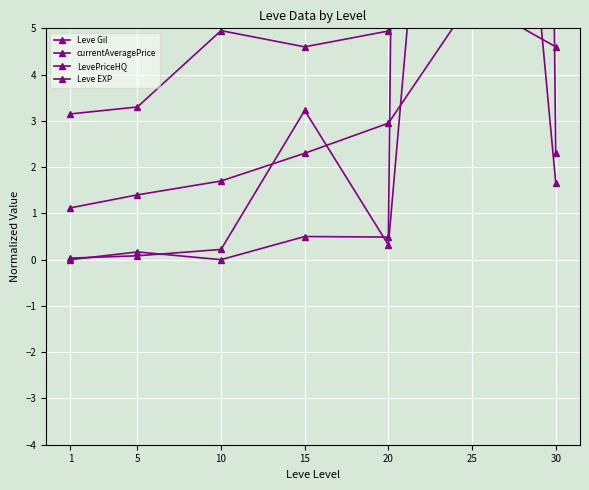

Rank the categories by Leve EXP value from highest to lowest.

30, 25, 10, 20, 15, 5, 1